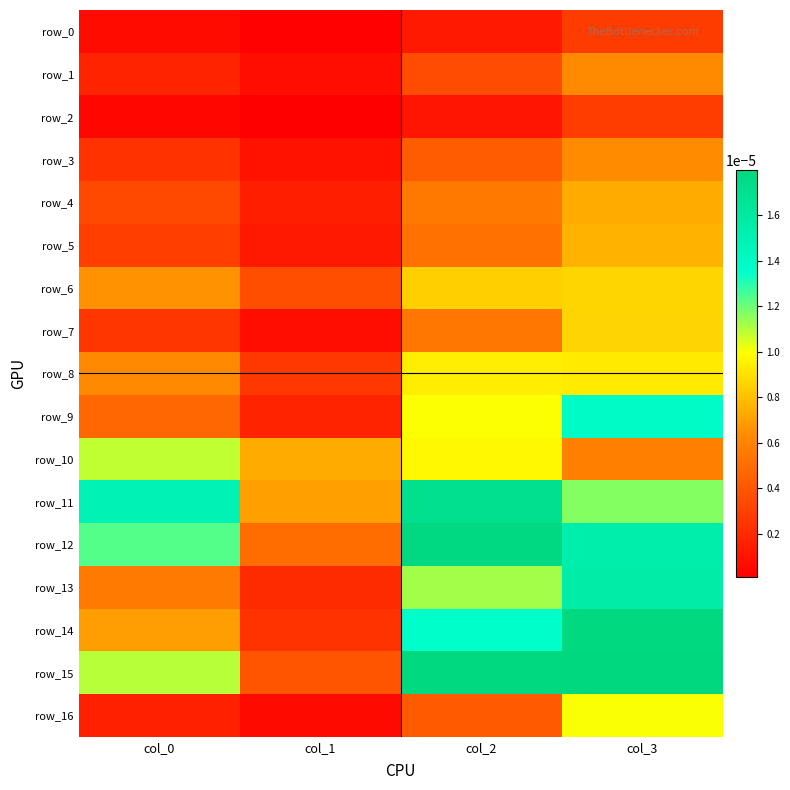

Is the value of row_1 at col_2 greater than the value of row_7 at col_1?

Yes